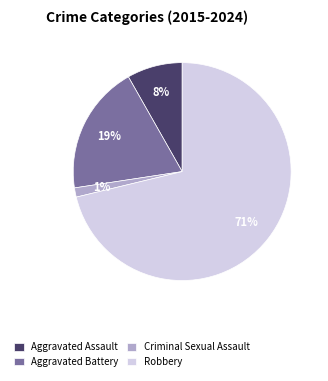

True or false: Robbery accounts for 78% of the total.

False